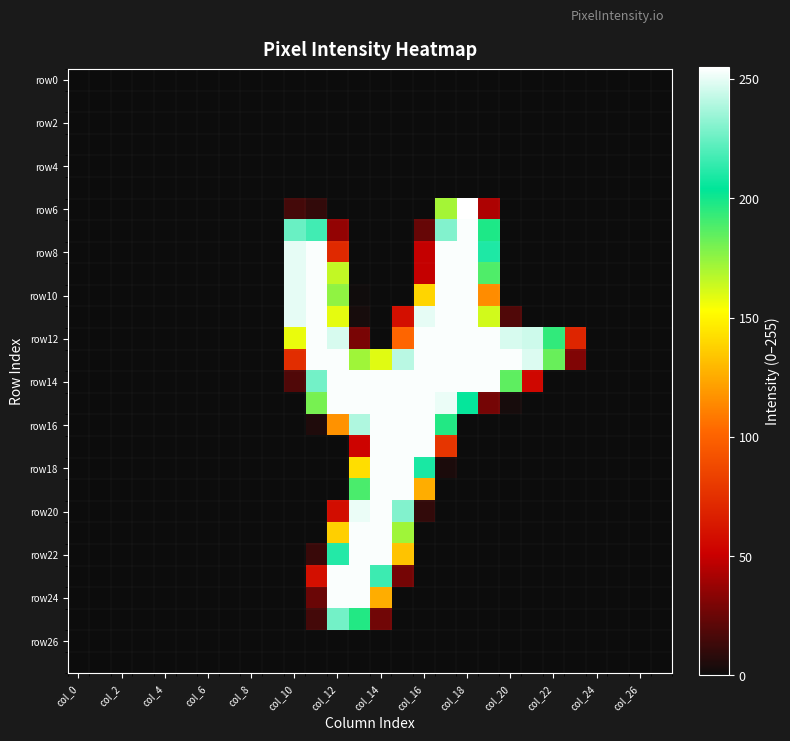

What is the maximum value shown in the chart?

255